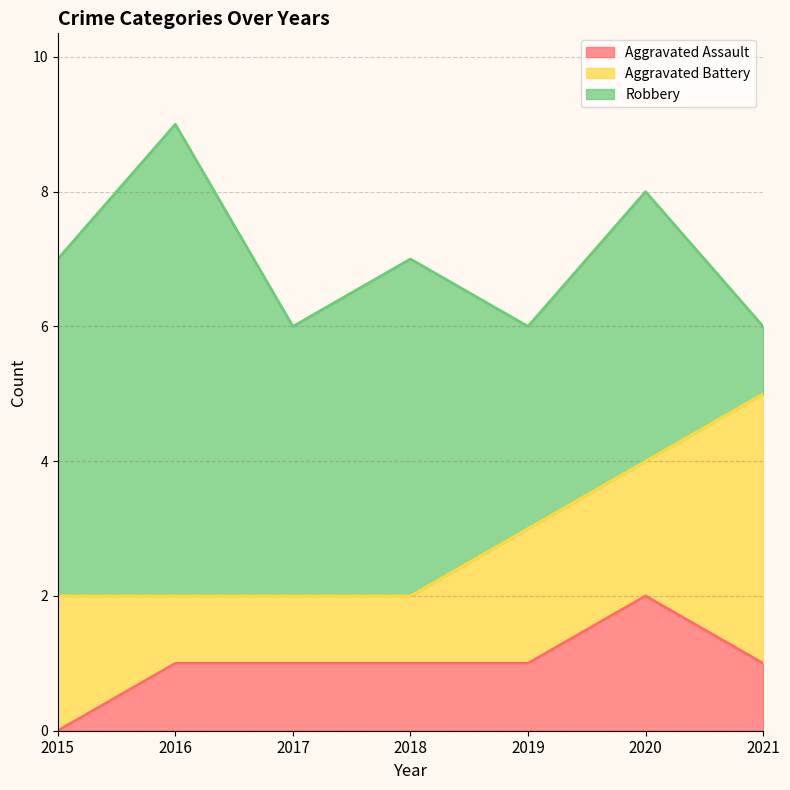

At 2021, list the series in order from largest to smallest.

Aggravated Battery, Aggravated Assault, Robbery